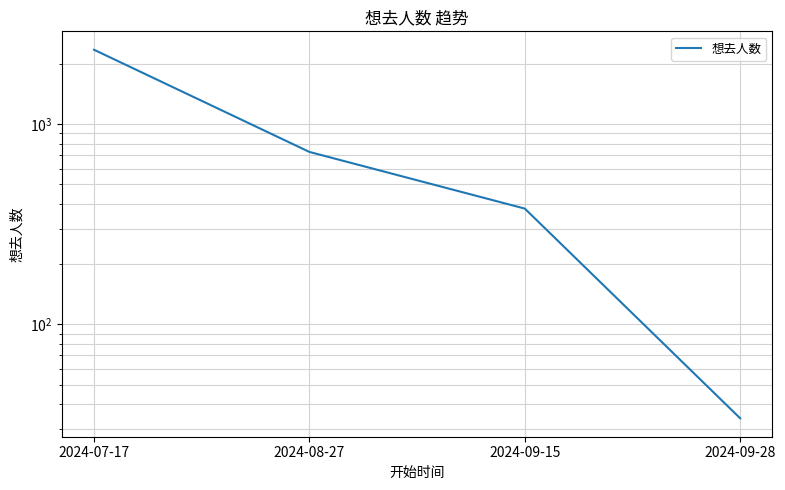

List the labels in order of value, largest first.

2024-07-17, 2024-08-27, 2024-09-15, 2024-09-28